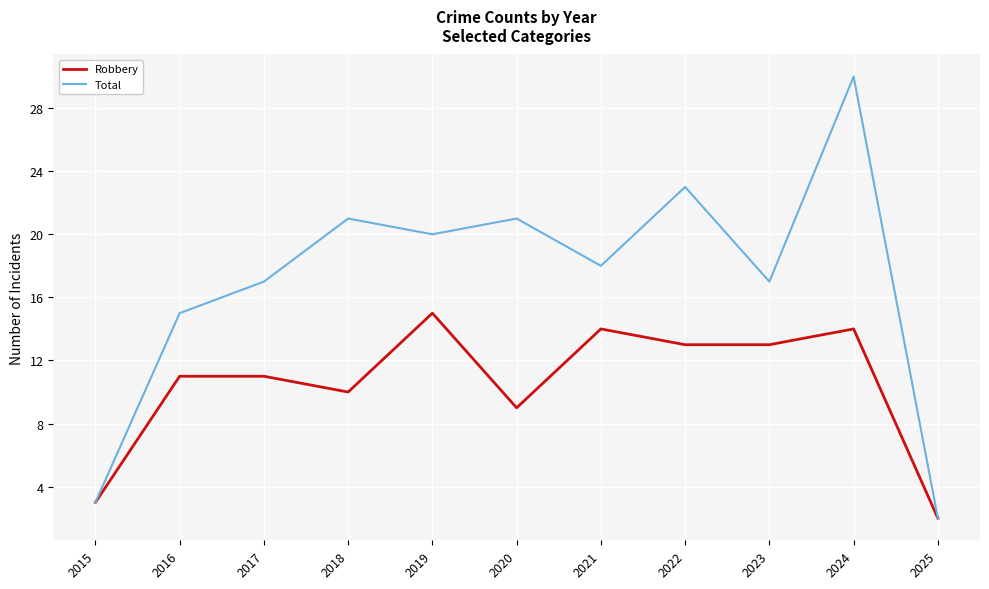

Which label corresponds to the largest value in the chart?

2024